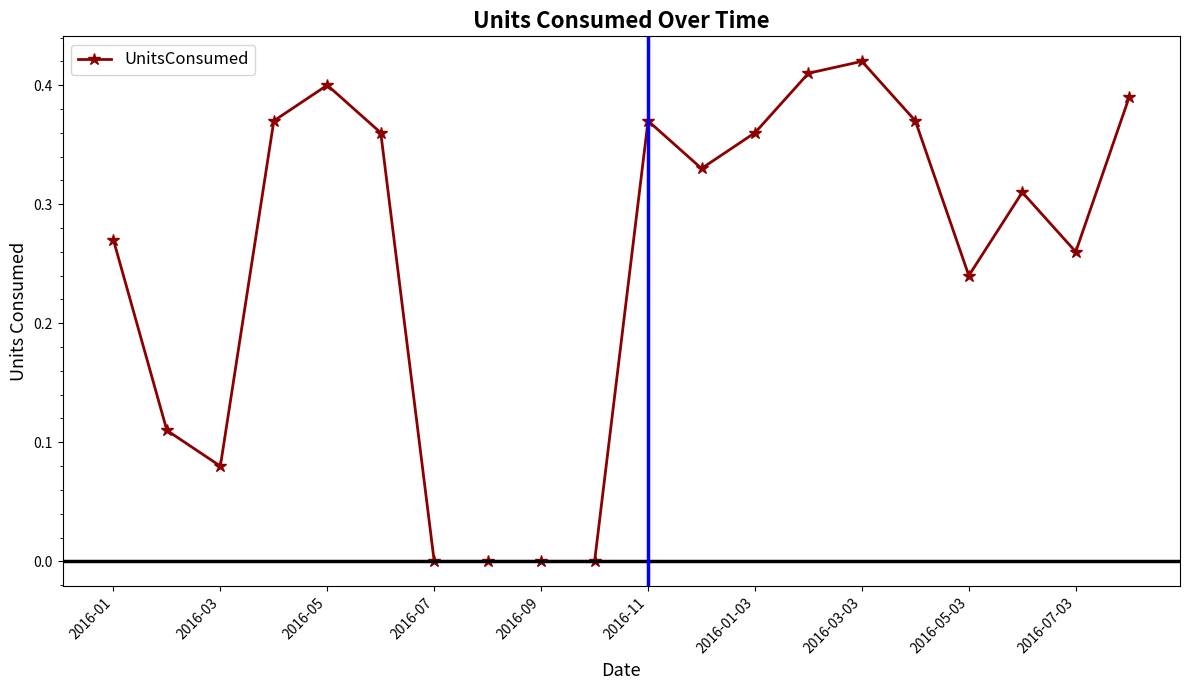

True or false: the data has more than 1 interior local peaks.

True